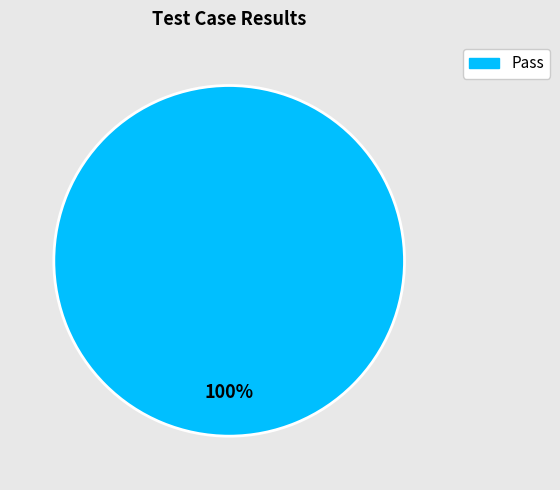

What percentage is the Pass slice, to the nearest percent?

100%